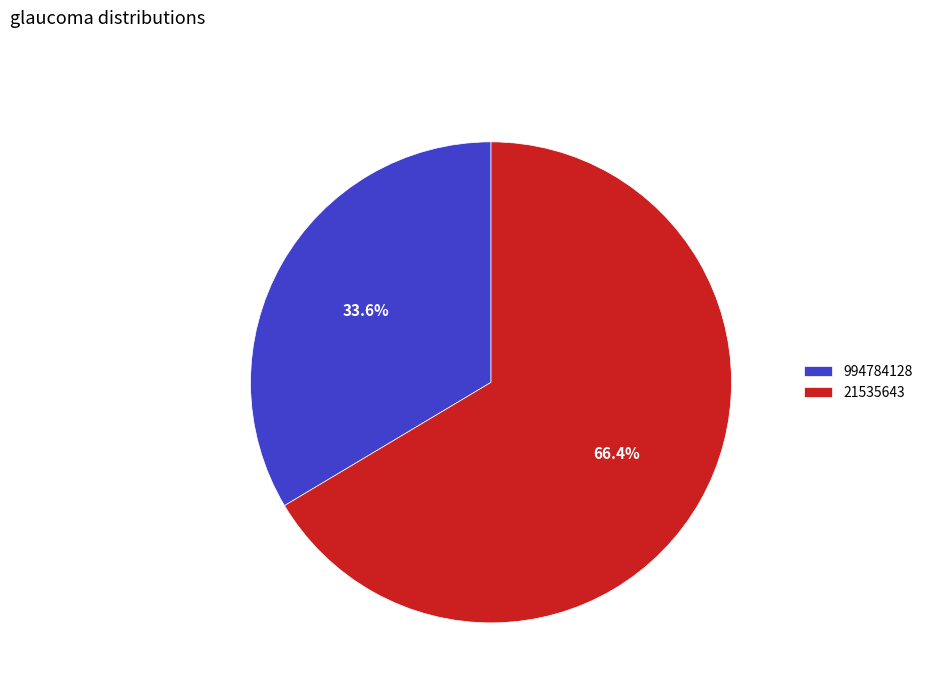

Does 21535643 represent more than half of the total?

Yes